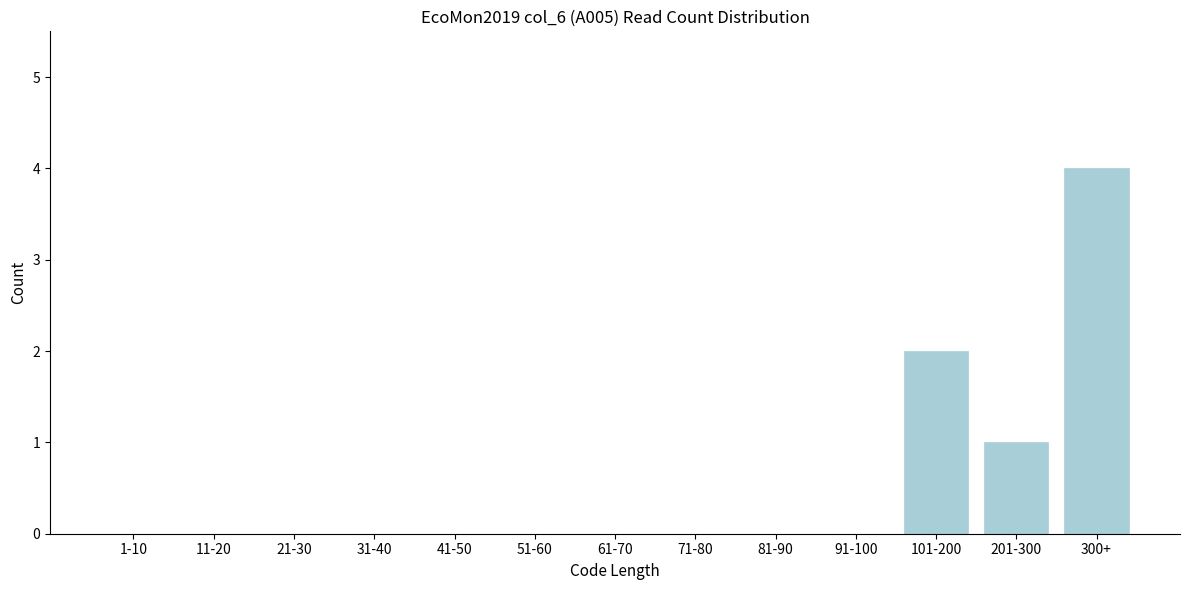

Reading left to right, list all the values displayed in this chart.

1-10=0	11-20=0	21-30=0	31-40=0	41-50=0	51-60=0	61-70=0	71-80=0	81-90=0	91-100=0	101-200=2	201-300=1	300+=4